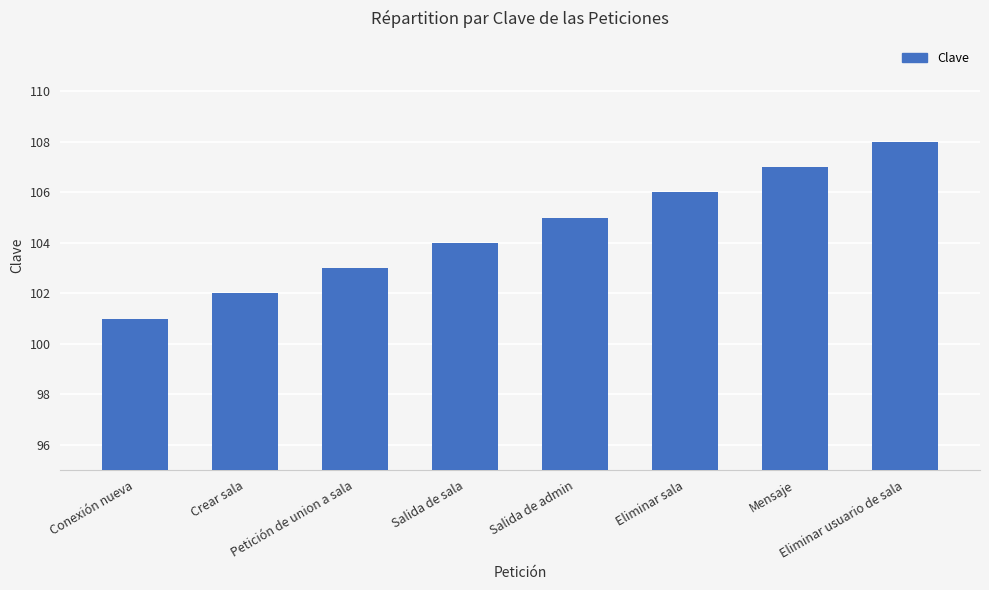

Count the values in the range 103 to 107.

5